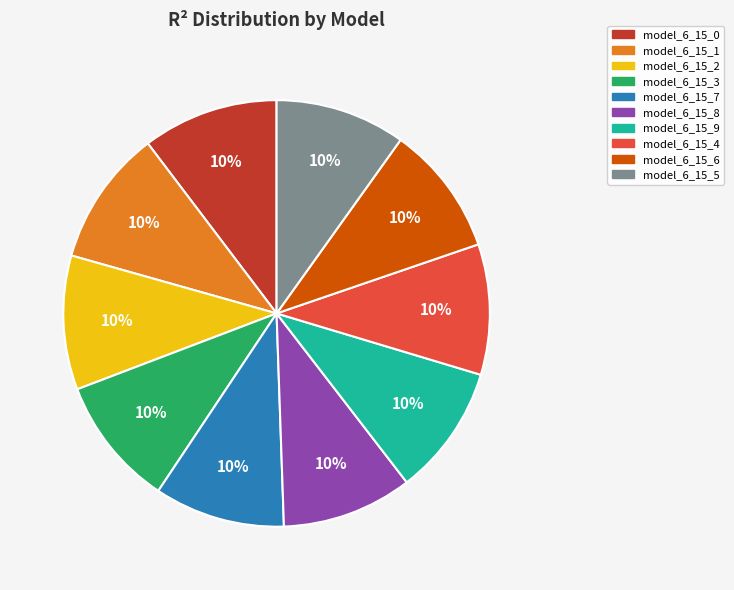

To the nearest percent, what percentage of the pie is model_6_15_7?

10%